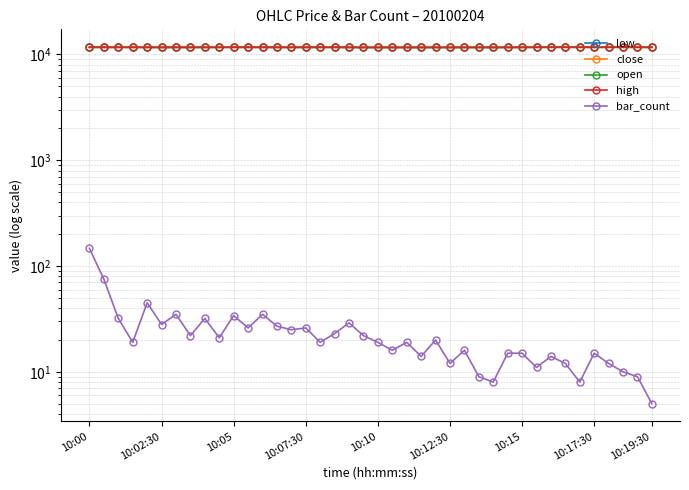

In low, how many points are higher than both neighbors (excluding endpoints)?

9